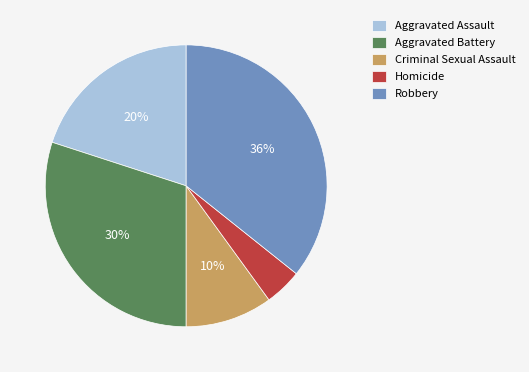

Does Criminal Sexual Assault represent more than half of the total?

No